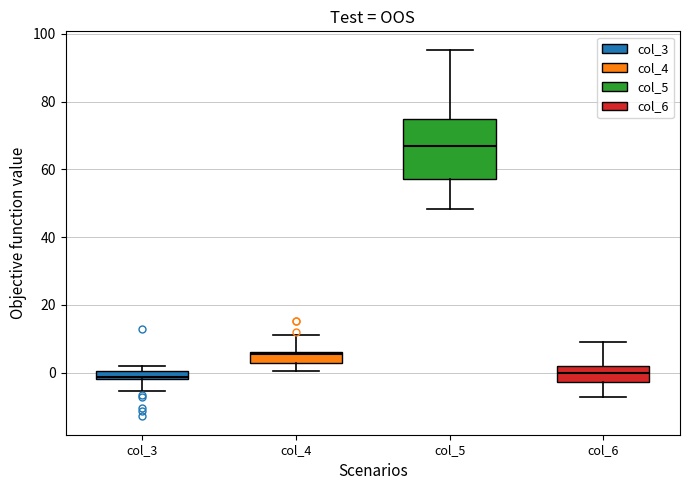

Which box is the tallest, from its lower edge to its upper edge?

col_5